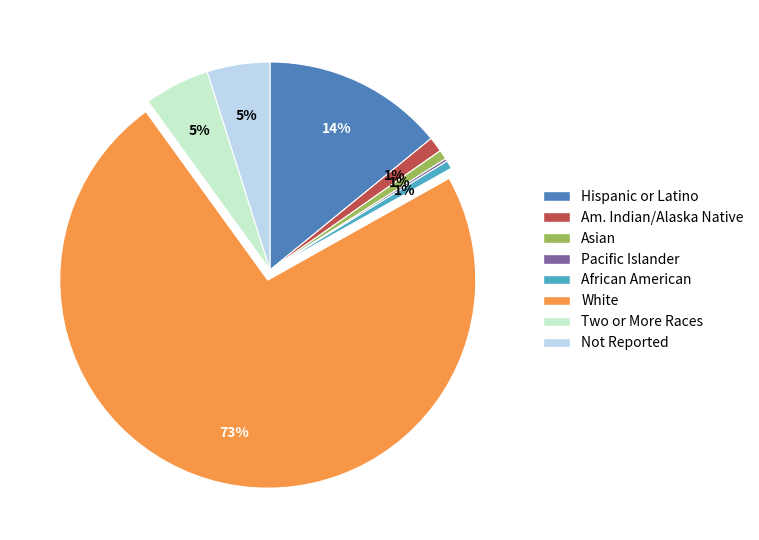

Does any single category account for the majority?

Yes